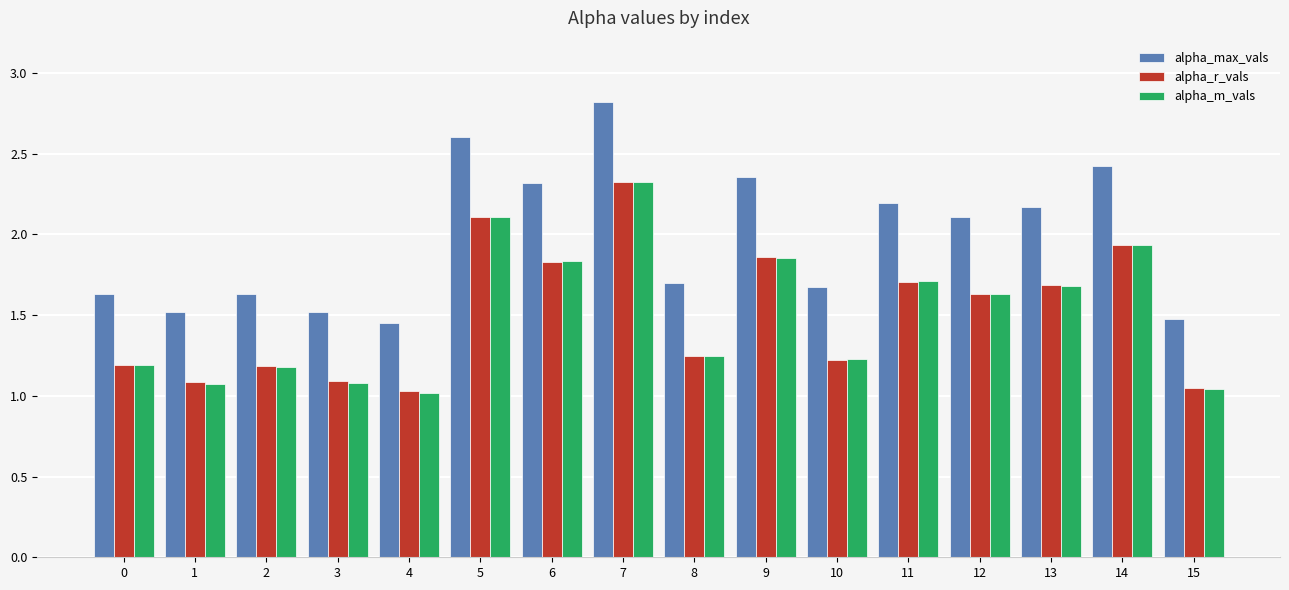

Between 9 and 15, which series saw the biggest shift?

alpha_max_vals